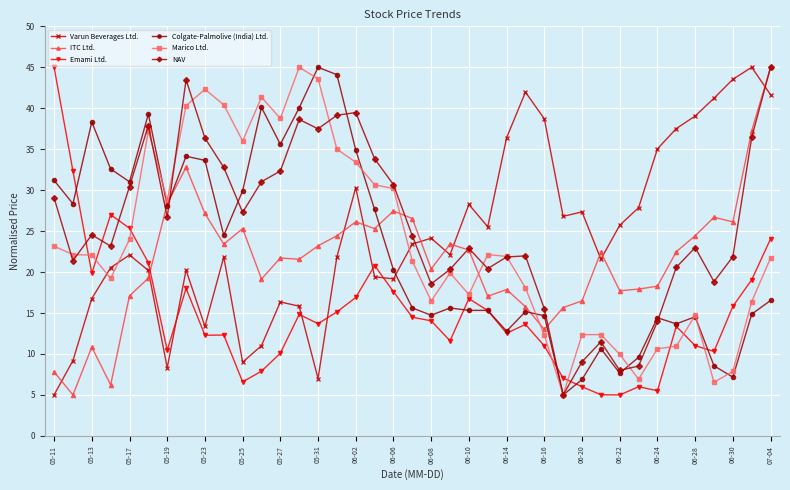

How many data points does each series have?

39